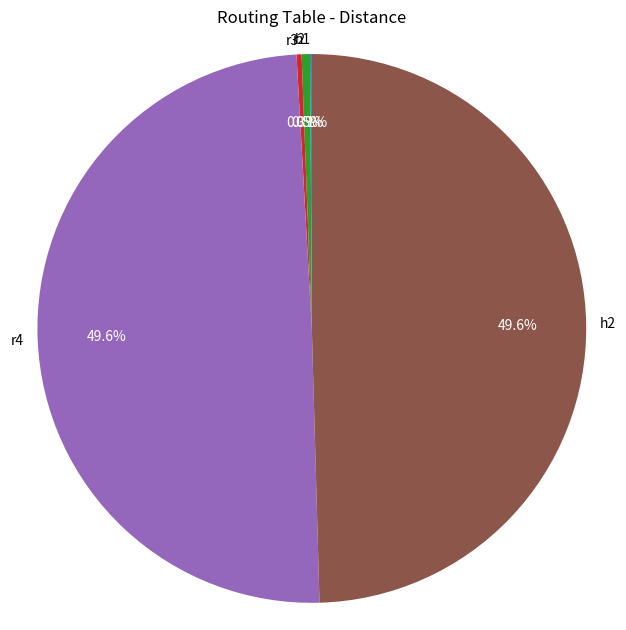

What portion of the pie excludes r2?

99.5%